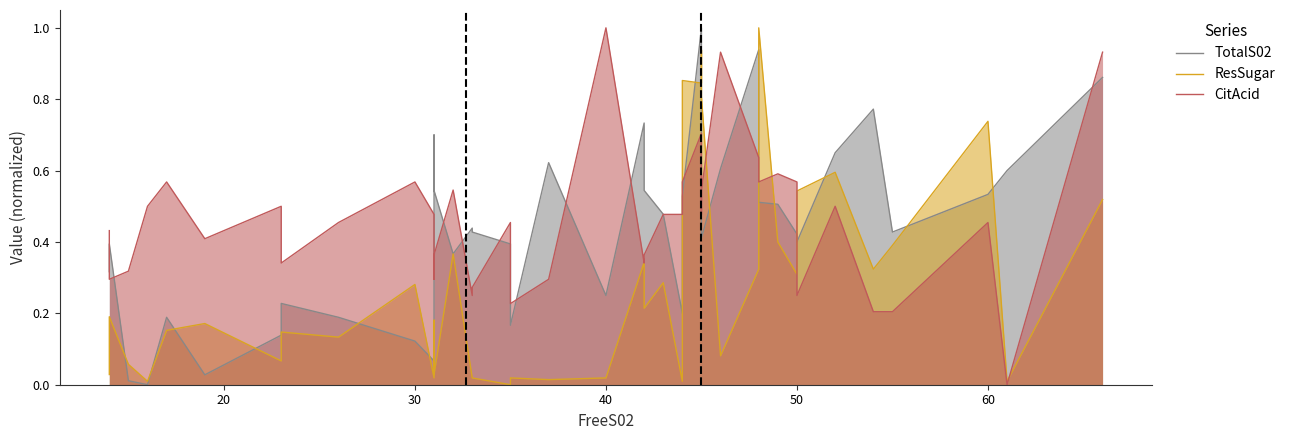

True or false: TotalS02 and ResSugar cross at least once.

True